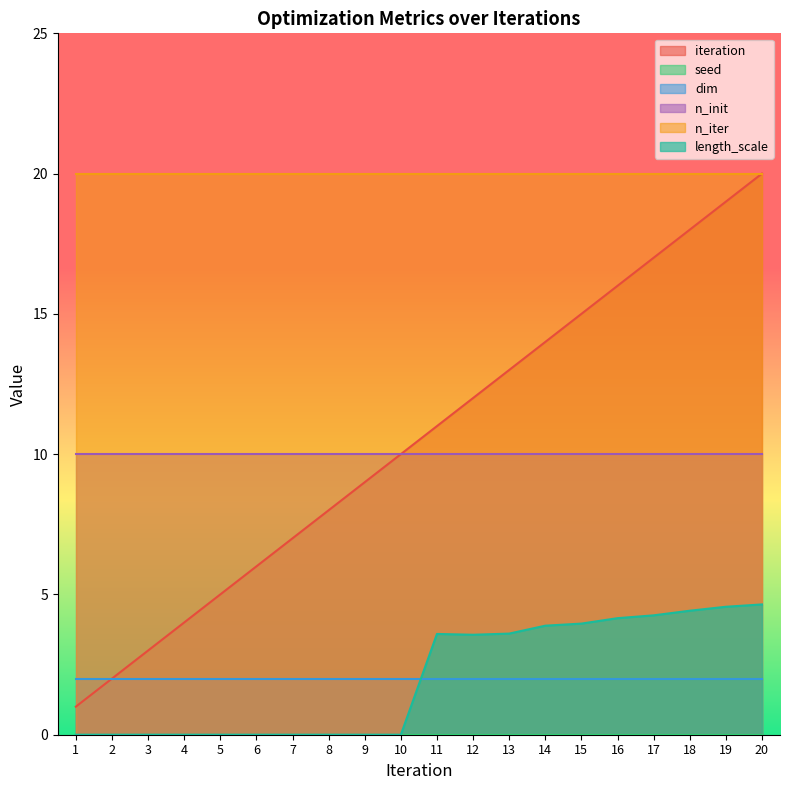

What is the difference between the highest and lowest values at 6?

20.0